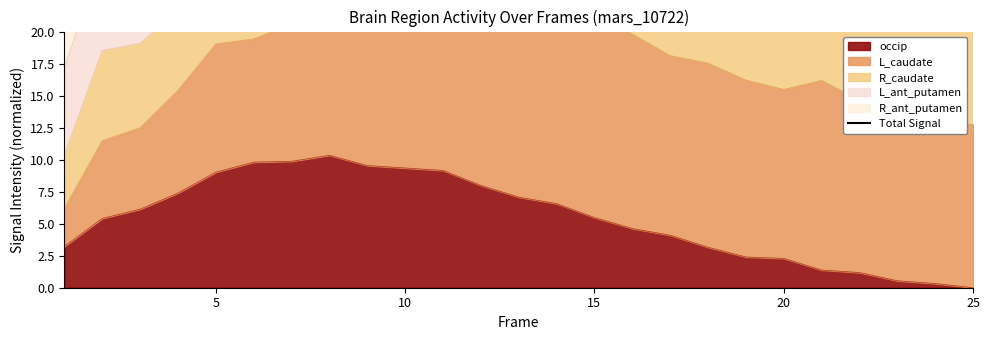

What is the maximum value for occip?

10.3